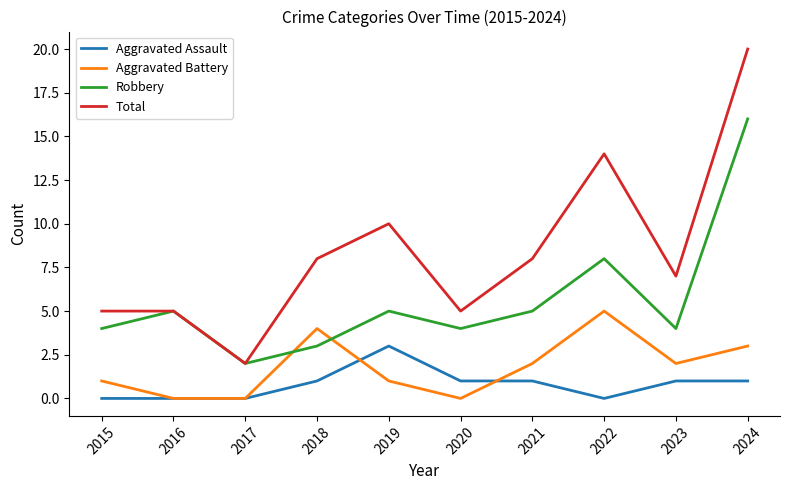

Is it true that Robbery equals 2 at 2015?

False